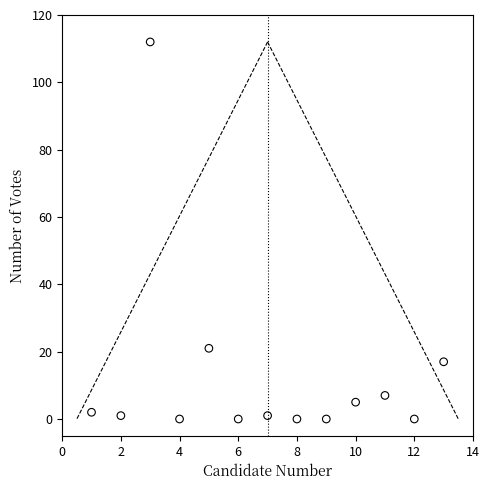

What is the range of X values (max minus min)?

12